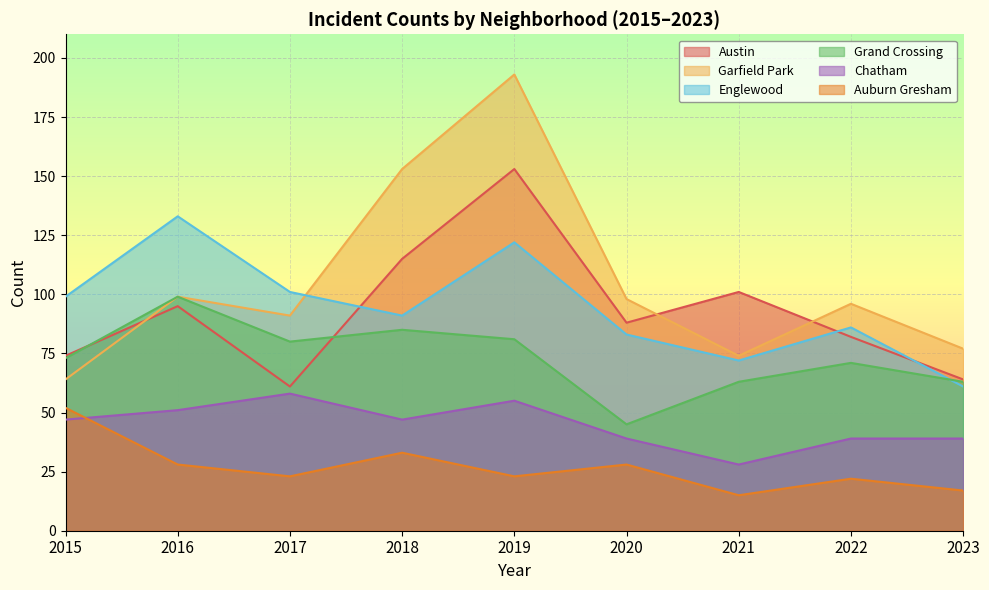

Reading left to right, transcribe all the data shown in this chart.

Austin: 2015=74	2016=95	2017=61	2018=115	2019=153	2020=88	2021=101	2022=82	2023=64
Garfield Park: 2015=64	2016=99	2017=91	2018=153	2019=193	2020=98	2021=74	2022=96	2023=77
Englewood: 2015=99	2016=133	2017=101	2018=91	2019=122	2020=83	2021=72	2022=86	2023=61
Grand Crossing: 2015=73	2016=99	2017=80	2018=85	2019=81	2020=45	2021=63	2022=71	2023=63
Chatham: 2015=47	2016=51	2017=58	2018=47	2019=55	2020=39	2021=28	2022=39	2023=39
Auburn Gresham: 2015=52	2016=28	2017=23	2018=33	2019=23	2020=28	2021=15	2022=22	2023=17